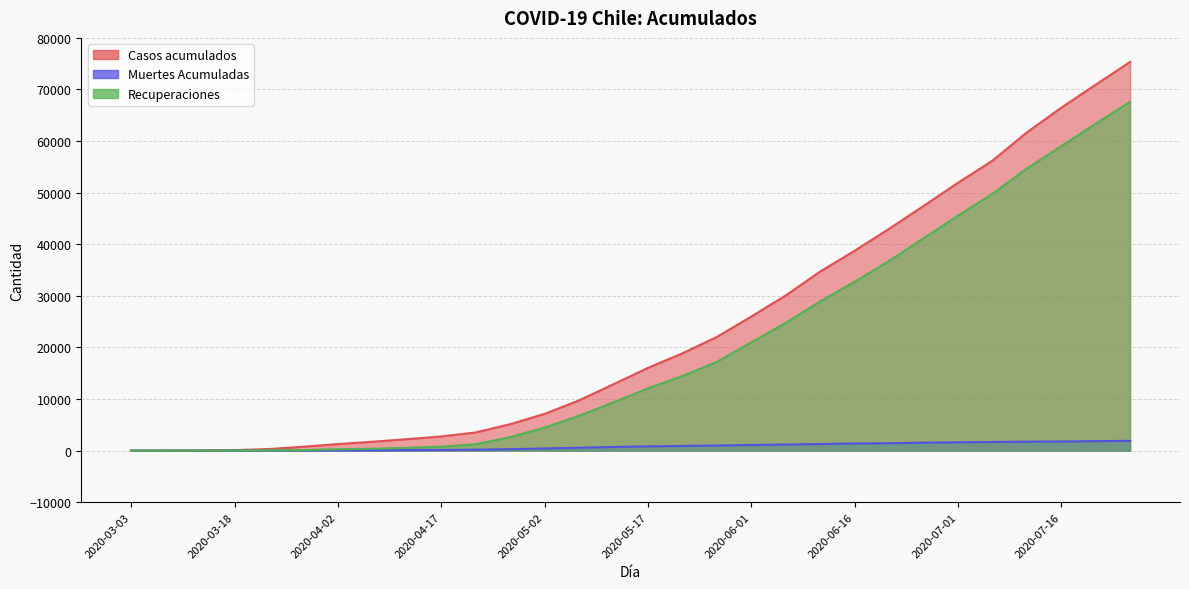

True or false: Casos acumulados and Muertes Acumuladas intersect in this chart.

False